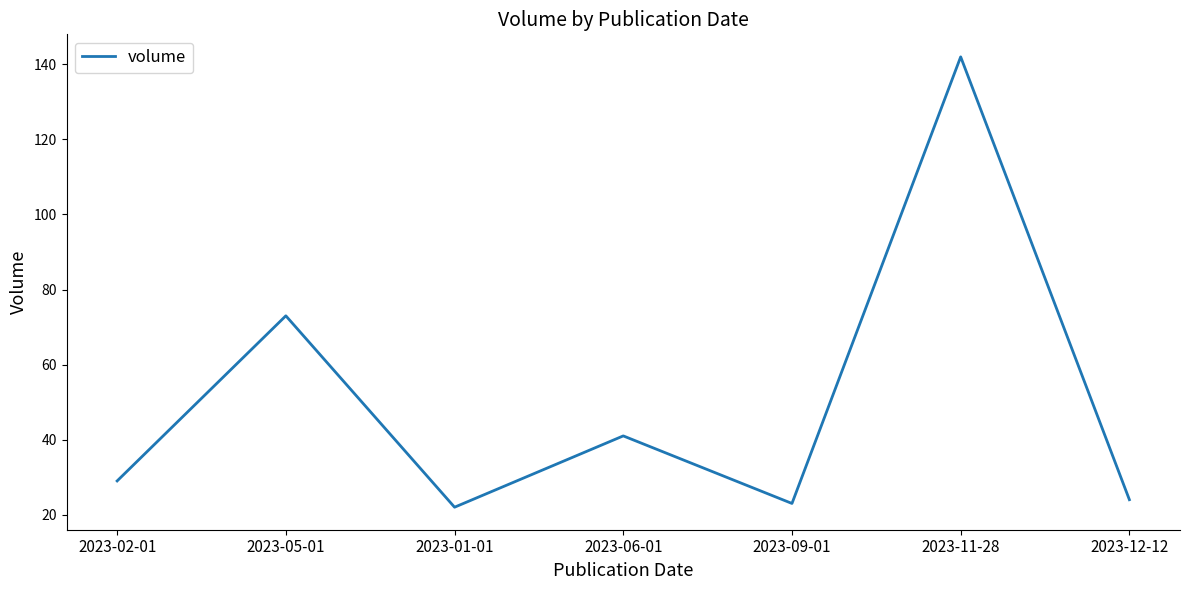

What is the smallest value displayed?

22